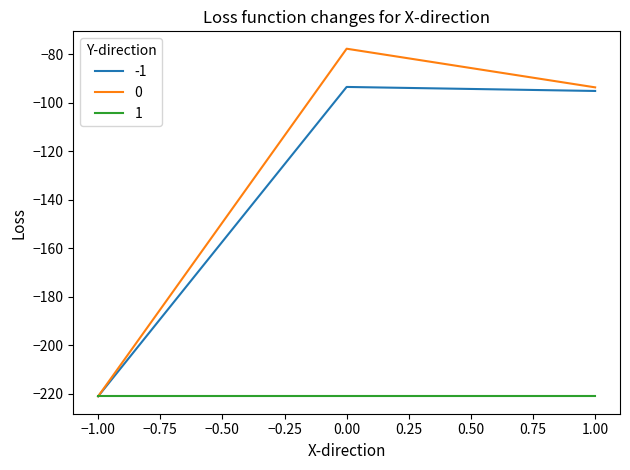

What is the difference between the highest and lowest values at 1.00?

127.5